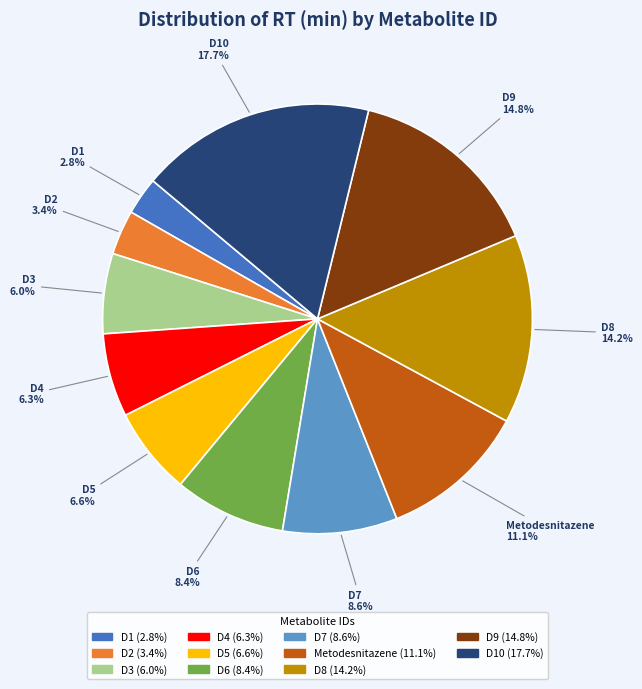

Is there a majority slice in this chart?

No